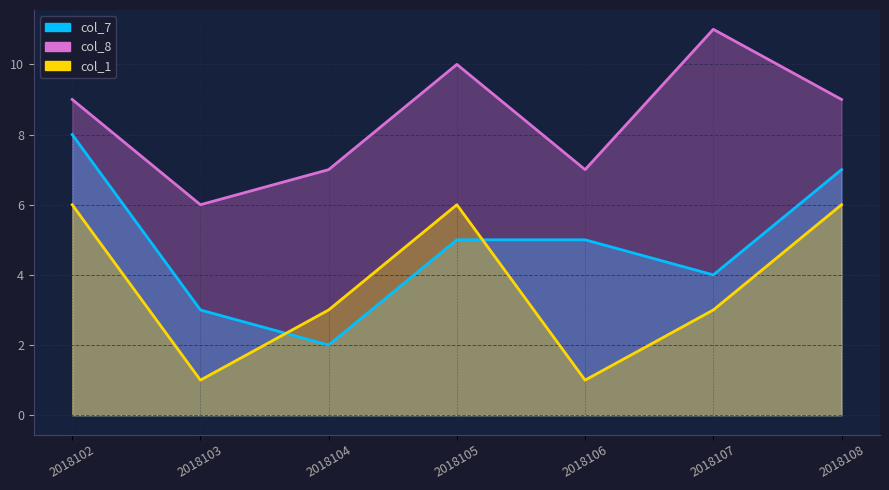

Where is the first local maximum for col_1?

2018105